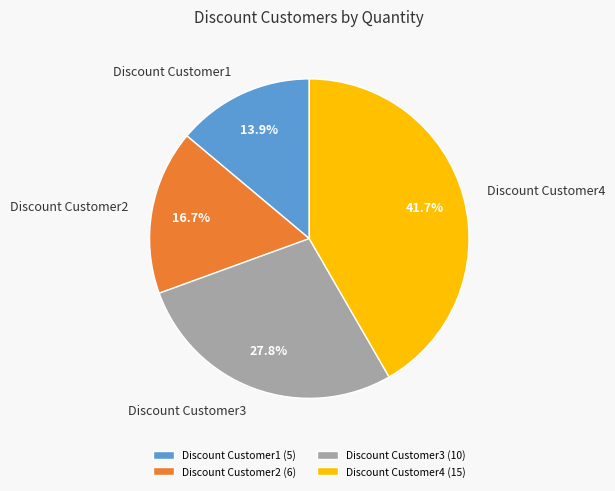

Count the number of slices in the pie.

4